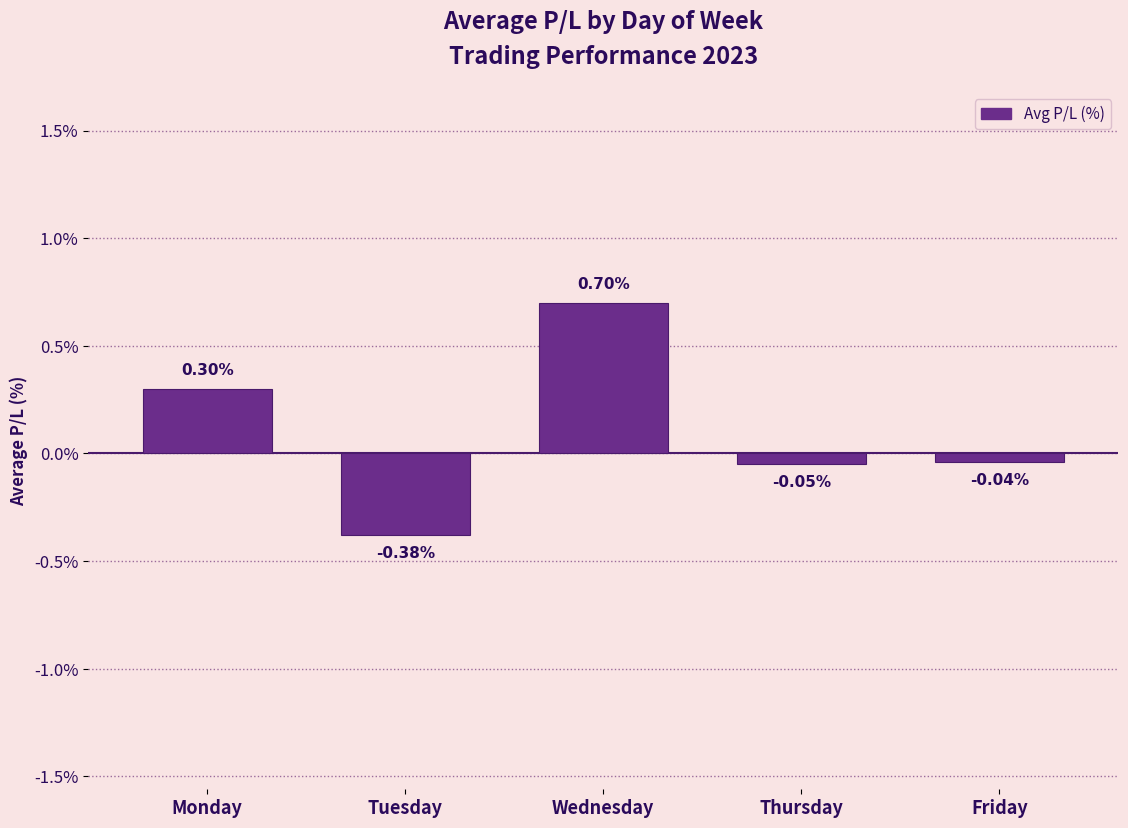

What is the difference between the maximum and minimum values?

1.1